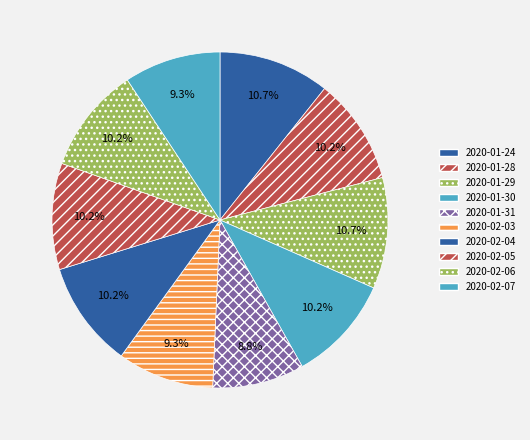

Which slice is the largest?

2020-01-24